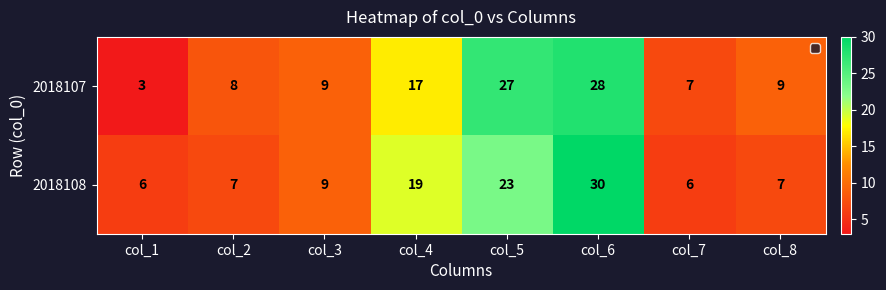

Rank the series by their maximum value, from highest to lowest.

2018108, 2018107